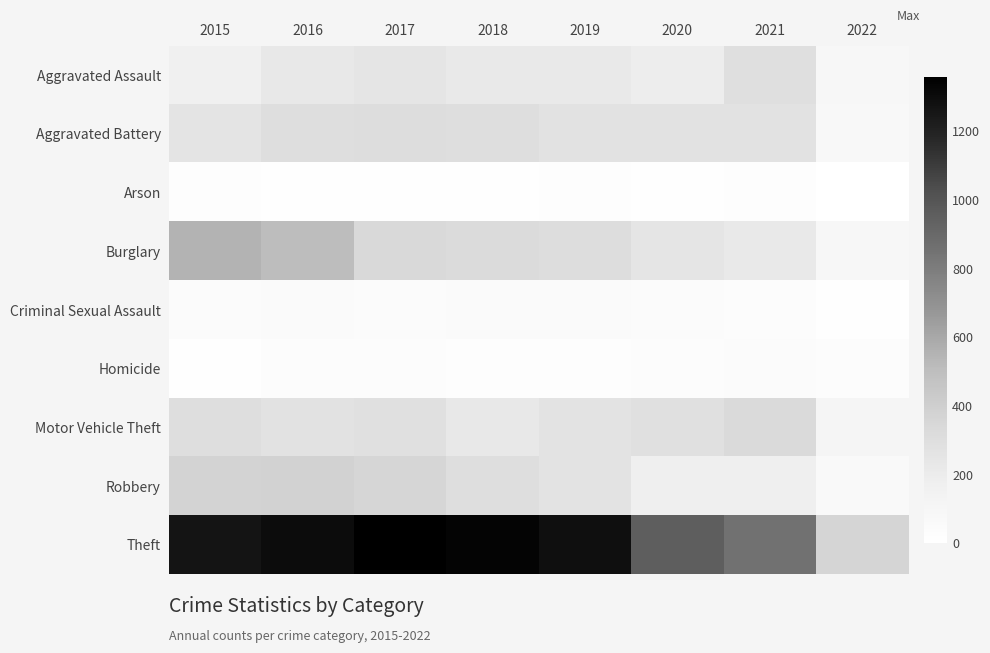

Which series has the widest spread of values?

Theft